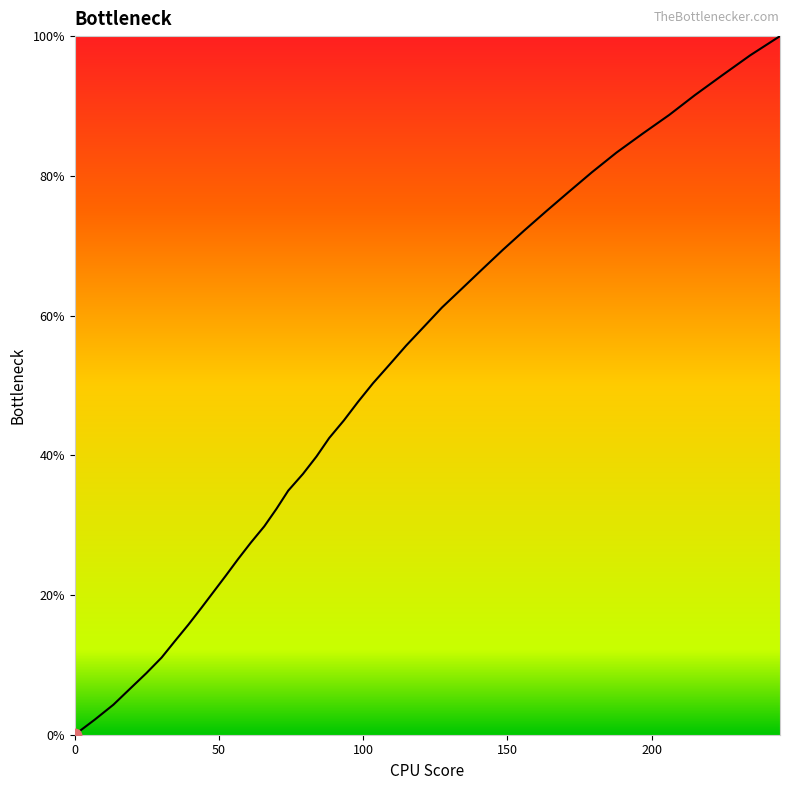

What is the maximum value shown in the chart?

100.0